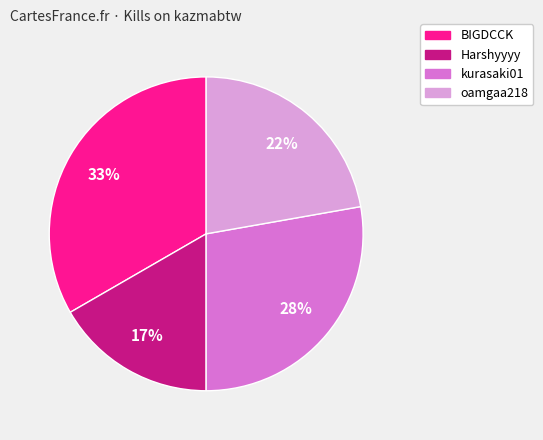

To the nearest percent, what is the average slice percentage?

25%